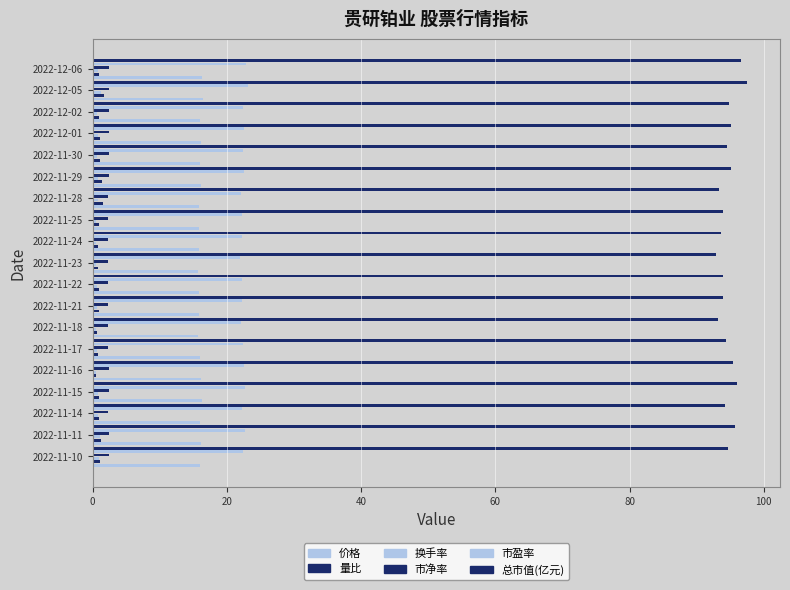

Reading right to left, what are all the values shown in this chart?

价格: 16.4	16.5	16.1	16.1	16.0	16.1	15.8	15.9	15.8	15.7	15.9	15.9	15.8	16.0	16.1	16.2	15.9	16.2	16.0
量比: 0.9	1.6	0.9	1.1	1.1	1.4	1.6	0.9	0.7	0.8	0.9	1.0	0.7	0.8	0.6	0.9	0.9	1.2	1.1
换手率: 0.8	1.2	0.7	0.8	0.7	0.8	0.8	0.5	0.4	0.5	0.6	0.7	0.6	0.7	0.5	0.8	0.9	1.1	0.9
市净率: 2.4	2.4	2.4	2.4	2.4	2.4	2.3	2.4	2.4	2.3	2.4	2.4	2.3	2.4	2.4	2.4	2.4	2.4	2.4
市盈率: 22.9	23.1	22.5	22.5	22.4	22.5	22.1	22.2	22.2	22.0	22.2	22.2	22.1	22.3	22.6	22.7	22.3	22.6	22.4
总市值(亿元): 96.7	97.5	94.9	95.2	94.5	95.1	93.4	94.0	93.7	92.8	93.9	93.9	93.2	94.3	95.3	96.1	94.3	95.7	94.7